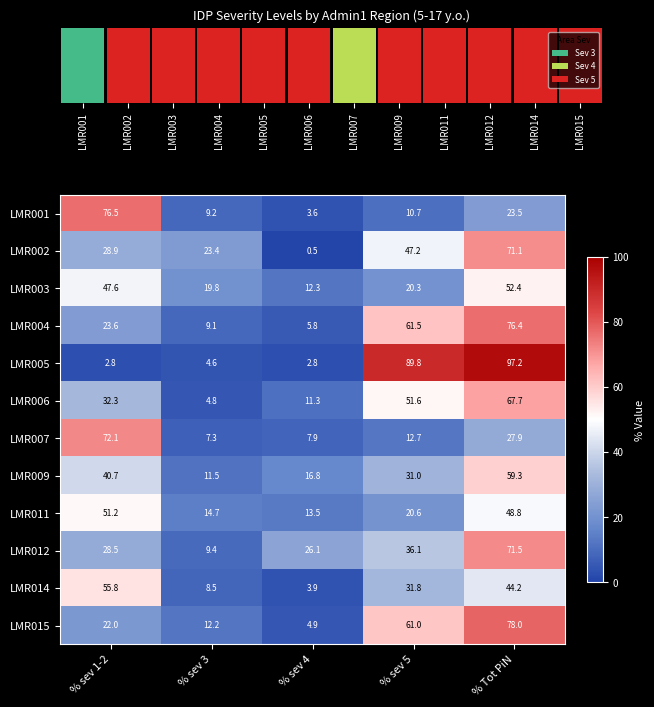

Read the LMR006 value at % sev 1-2.

32.3